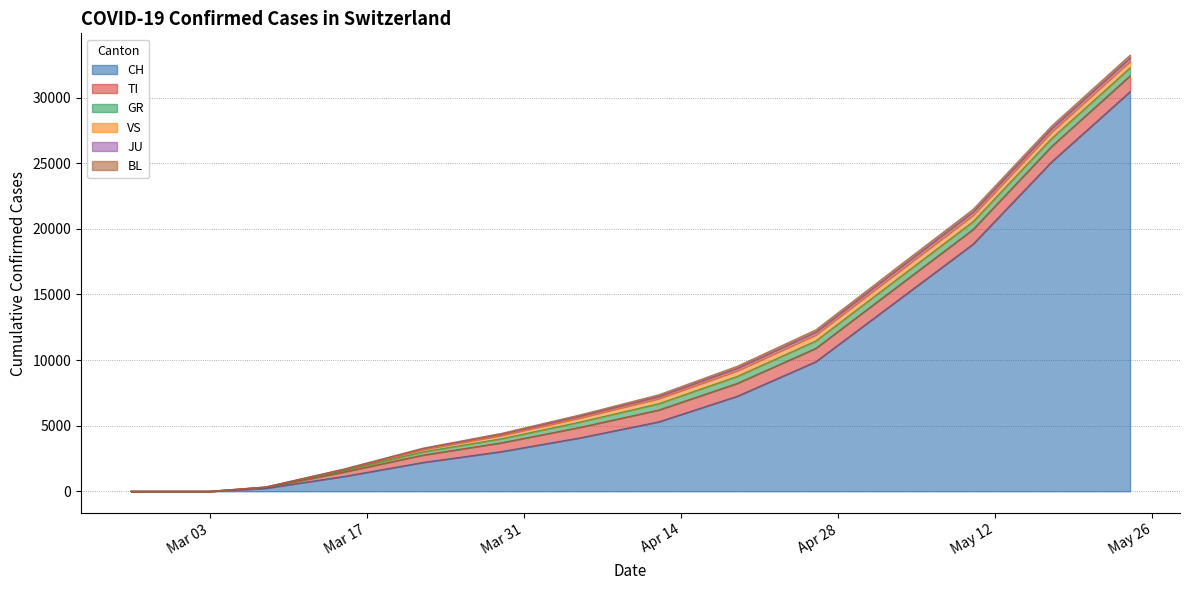

Reading left to right, transcribe all the data shown in this chart.

CH: 2020-02-25=0	2020-02-26=0	2020-02-27=0	2020-02-28=0	2020-02-29=0	2020-03-01=0	2020-03-02=0	2020-03-03=0	2020-03-08=235	2020-03-15=1139	2020-03-22=2200	2020-03-29=3028	2020-04-05=4075	2020-04-12=5294	2020-04-19=7245	2020-04-26=9877	2020-05-03=14354	2020-05-10=18827	2020-05-17=25099	2020-05-24=30453
TI: 2020-02-25=0	2020-02-26=0	2020-02-27=0	2020-02-28=0	2020-02-29=0	2020-03-01=0	2020-03-02=0	2020-03-03=0	2020-03-08=57	2020-03-15=340	2020-03-22=561	2020-03-29=670	2020-04-05=801	2020-04-12=900	2020-04-19=980	2020-04-26=1019	2020-05-03=1070	2020-05-10=1120	2020-05-17=1180	2020-05-24=1210
GR: 2020-02-25=0	2020-02-26=0	2020-02-27=0	2020-02-28=0	2020-02-29=0	2020-03-01=0	2020-03-02=0	2020-03-03=0	2020-03-08=20	2020-03-15=103	2020-03-22=245	2020-03-29=310	2020-04-05=400	2020-04-12=480	2020-04-19=530	2020-04-26=560	2020-05-03=580	2020-05-10=590	2020-05-17=600	2020-05-24=605
VS: 2020-02-25=0	2020-02-26=0	2020-02-27=0	2020-02-28=0	2020-02-29=0	2020-03-01=0	2020-03-02=0	2020-03-03=0	2020-03-08=14	2020-03-15=82	2020-03-22=180	2020-03-29=250	2020-04-05=320	2020-04-12=390	2020-04-19=430	2020-04-26=460	2020-05-03=480	2020-05-10=490	2020-05-17=495	2020-05-24=498
JU: 2020-02-25=0	2020-02-26=0	2020-02-27=0	2020-02-28=0	2020-02-29=0	2020-03-01=0	2020-03-02=0	2020-03-03=0	2020-03-08=5	2020-03-15=25	2020-03-22=60	2020-03-29=90	2020-04-05=130	2020-04-12=160	2020-04-19=190	2020-04-26=210	2020-05-03=230	2020-05-10=245	2020-05-17=250	2020-05-24=255
BL: 2020-02-25=0	2020-02-26=0	2020-02-27=0	2020-02-28=0	2020-02-29=0	2020-03-01=0	2020-03-02=0	2020-03-03=0	2020-03-08=3	2020-03-15=18	2020-03-22=45	2020-03-29=70	2020-04-05=100	2020-04-12=130	2020-04-19=155	2020-04-26=175	2020-05-03=190	2020-05-10=200	2020-05-17=205	2020-05-24=210